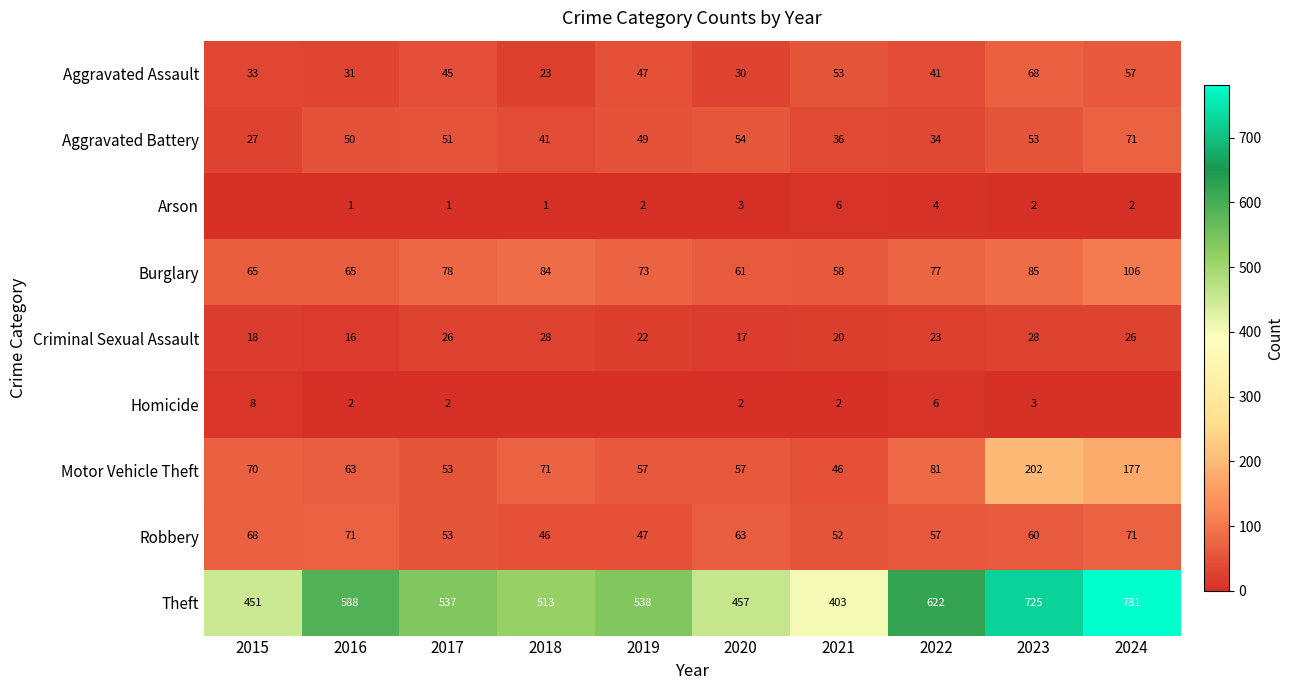

What is the difference between the highest and lowest values at 2018?

513